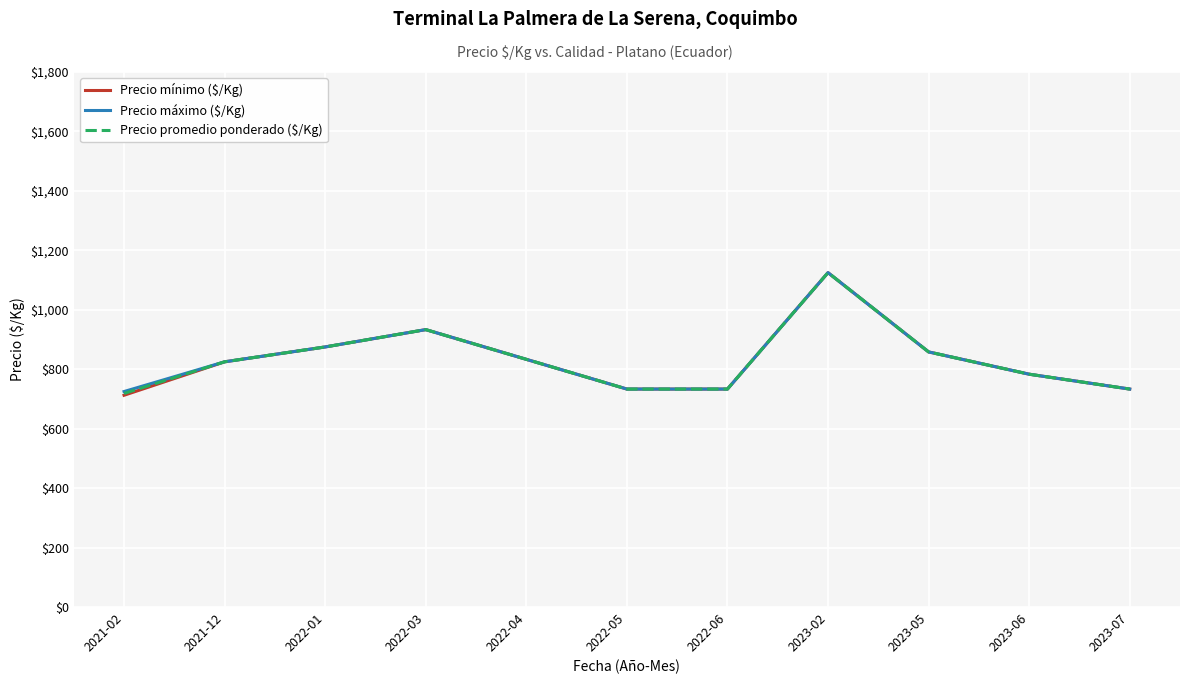

What is the sum of all Precio máximo ($/Kg) values?

9158.3